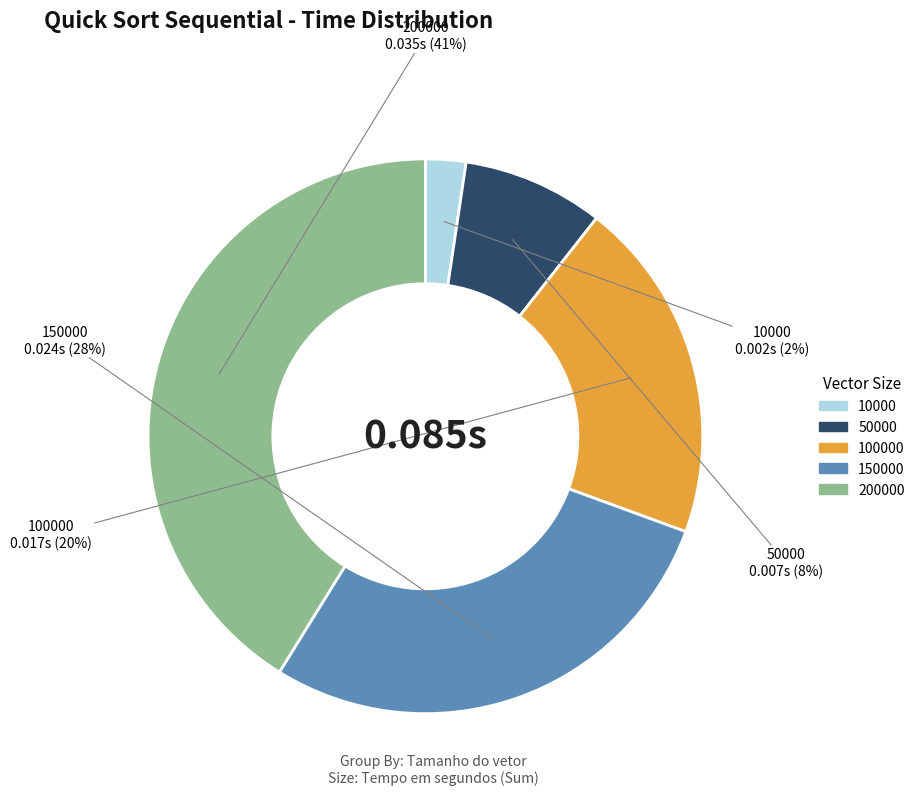

Count the number of slices in the pie.

5